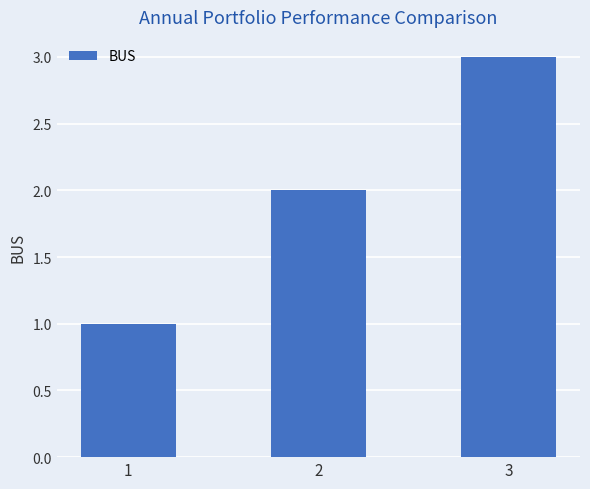

What is the ratio of the value at 3 to the value at 1?

3.0